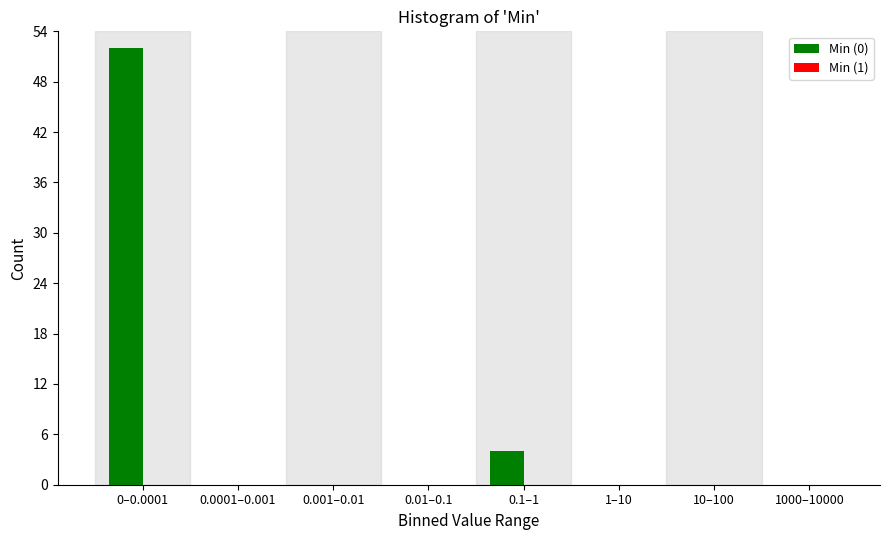

Reading left to right, transcribe all the data shown in this chart.

0–0.0001=52	0.0001–0.001=0	0.001–0.01=0	0.01–0.1=0	0.1–1=4	1–10=0	10–100=0	1000–10000=0